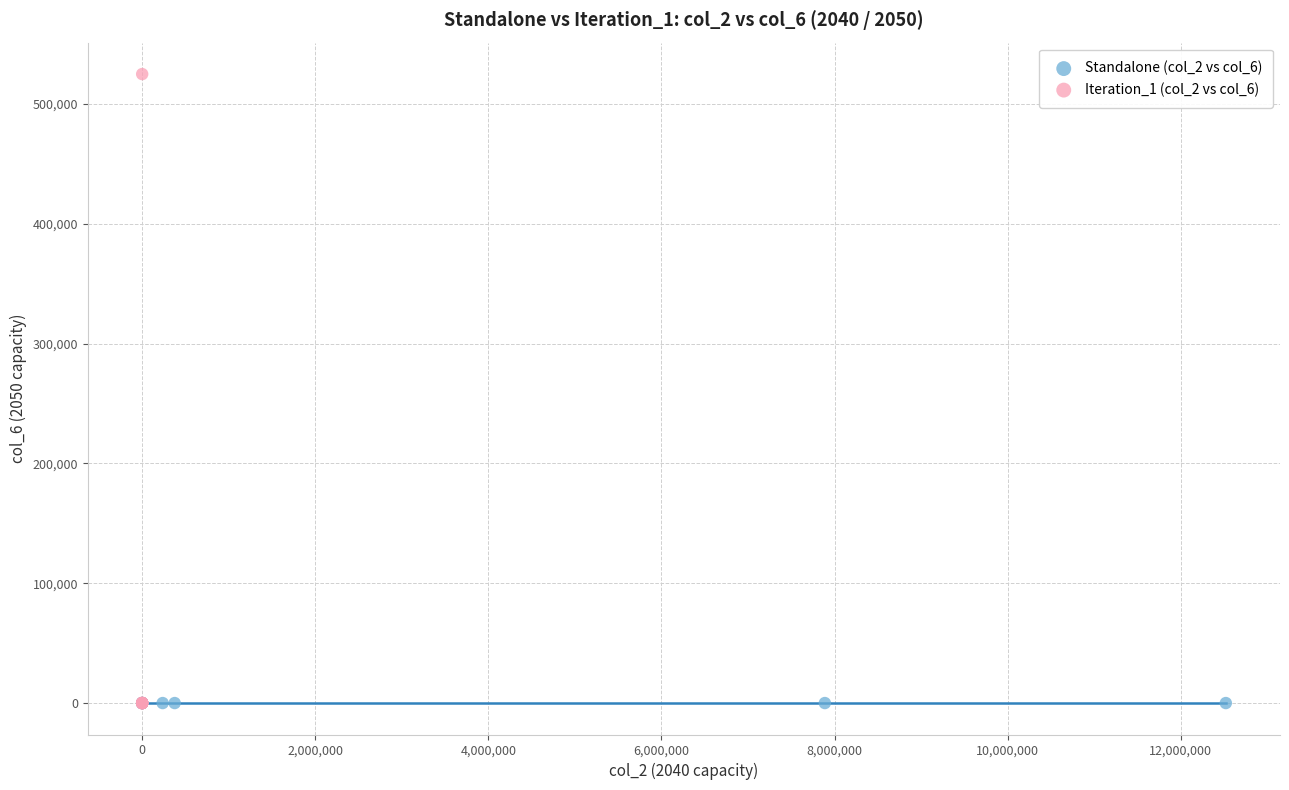

Which series reaches the maximum Y coordinate?

Iteration_1 (col_2 vs col_6)